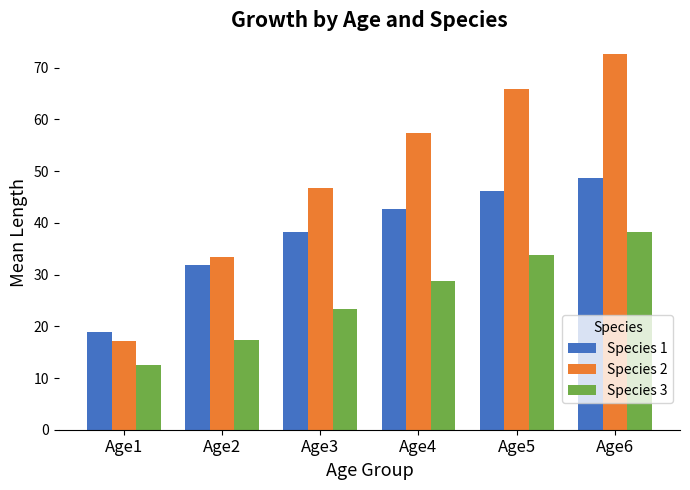

How many bars are there in total?

18